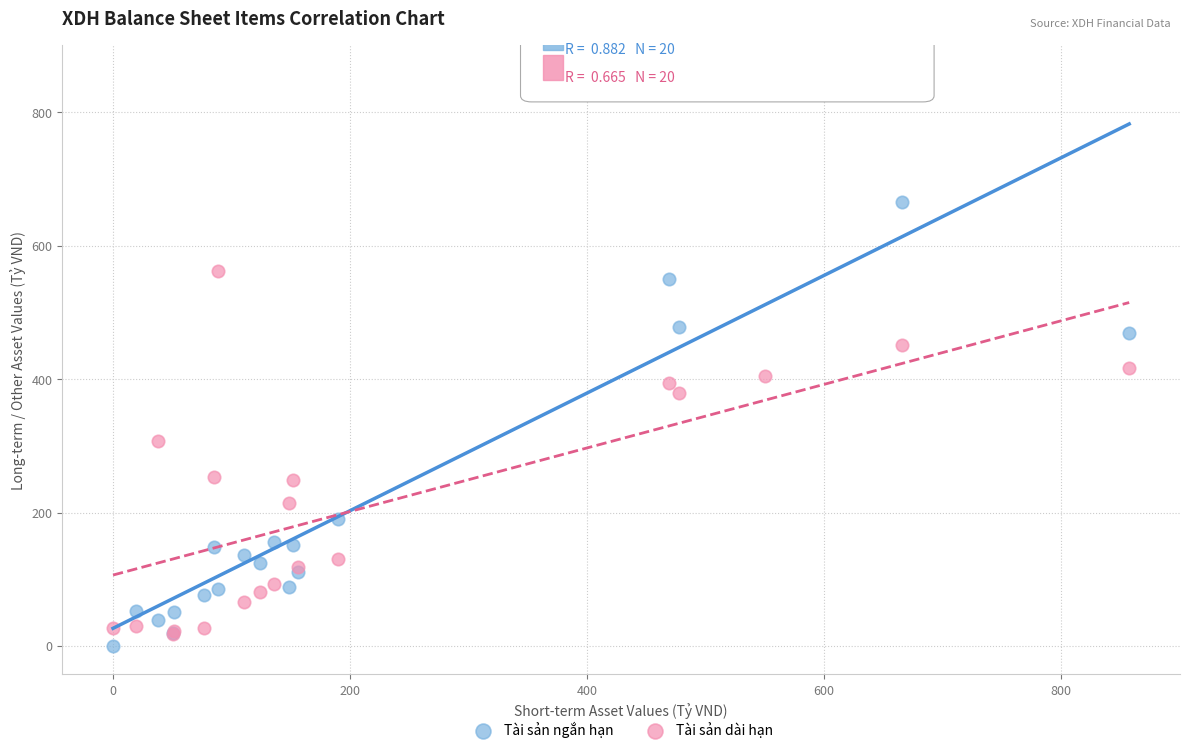

Across all series, what Y value is closest to 428?

416.0